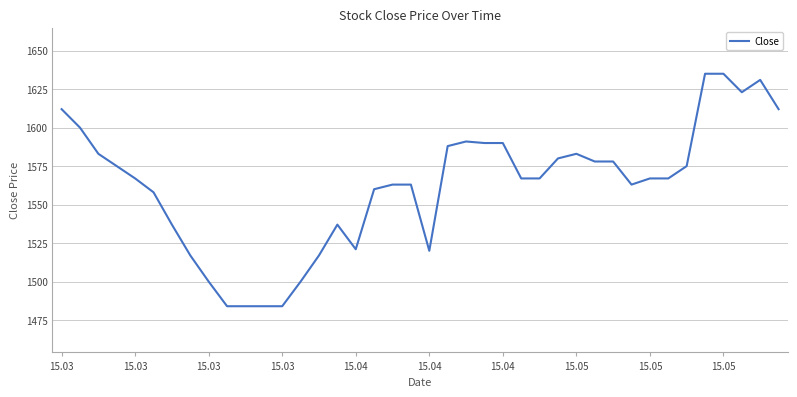

What is the difference between the maximum and minimum values?

151